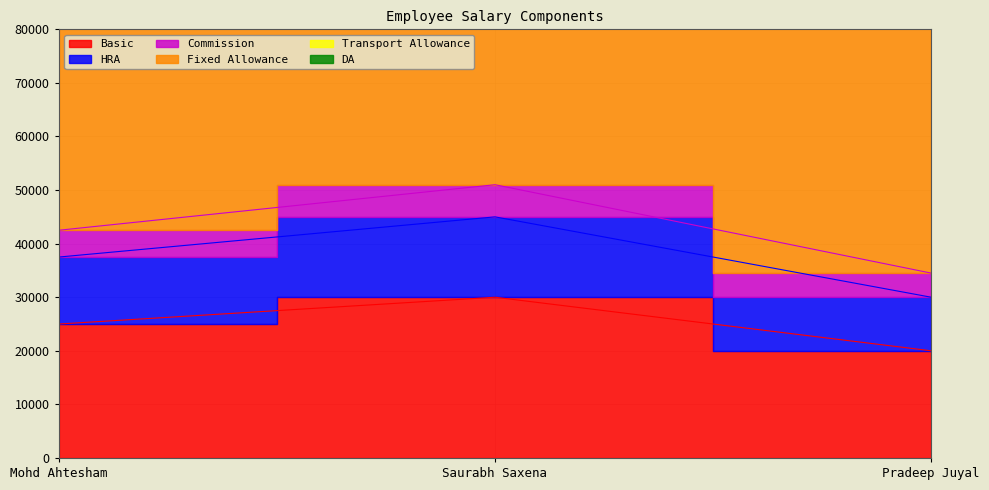

What is the minimum value for HRA?

30000